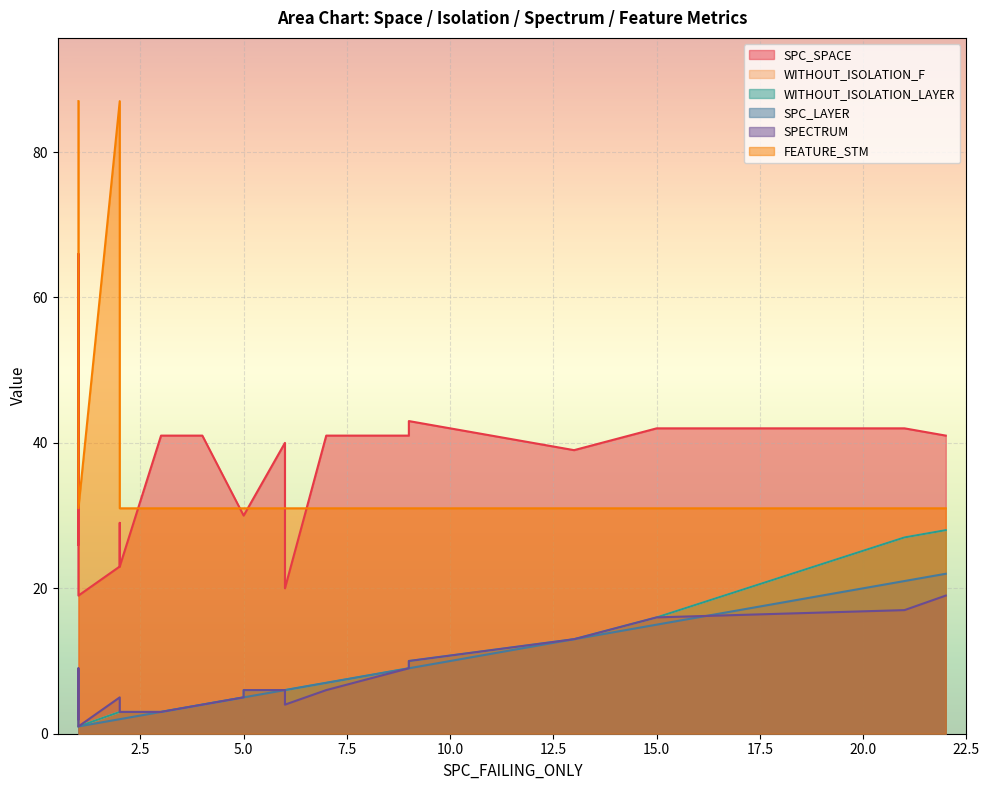

Which series changed the most between 2 and 1?

FEATURE_STM